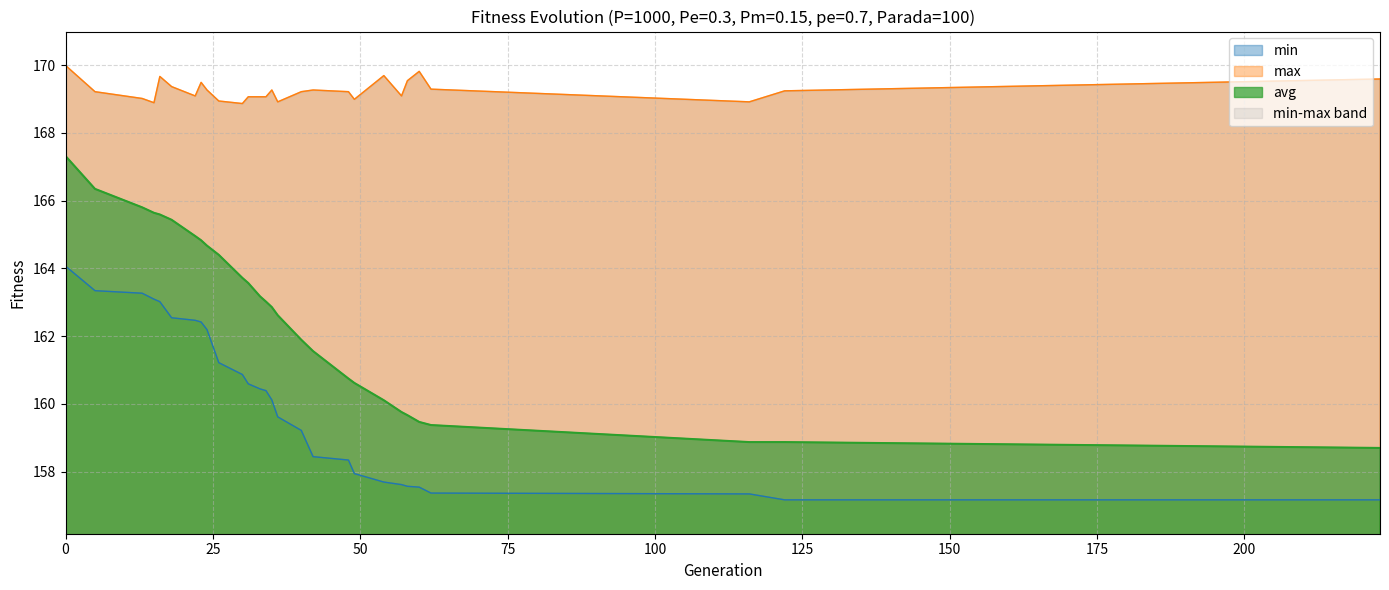

What is the sum of the min values at 31 and 22?

323.1